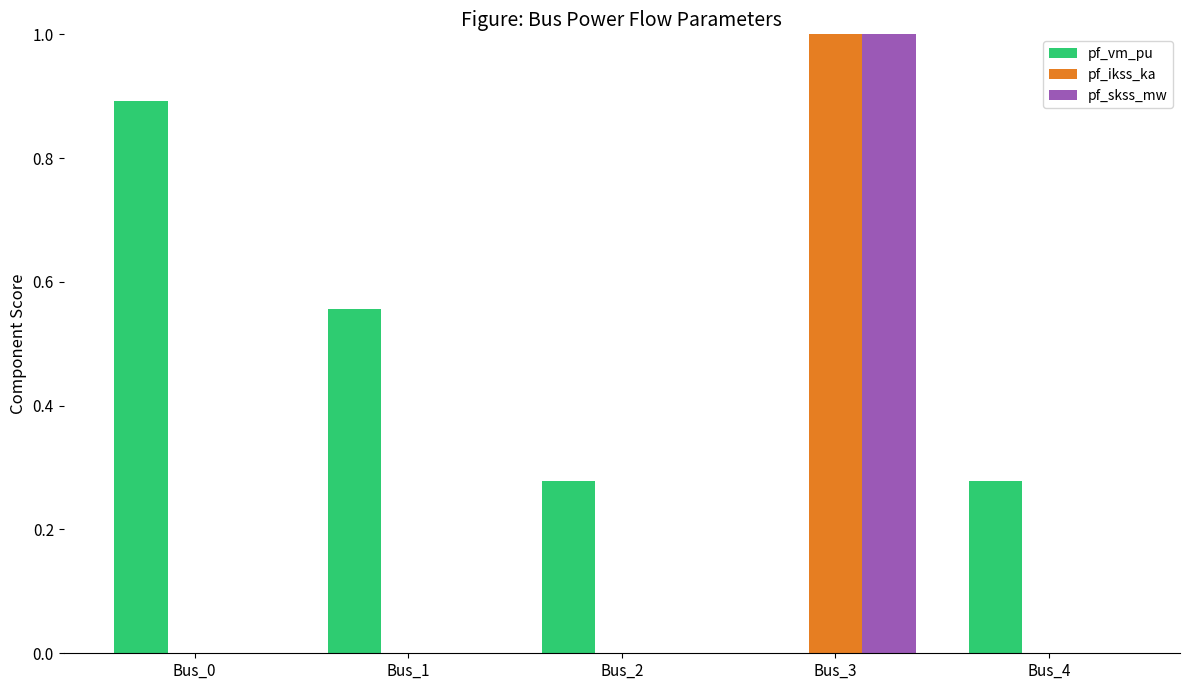

At which category is the sum across all series the highest?

Bus_3